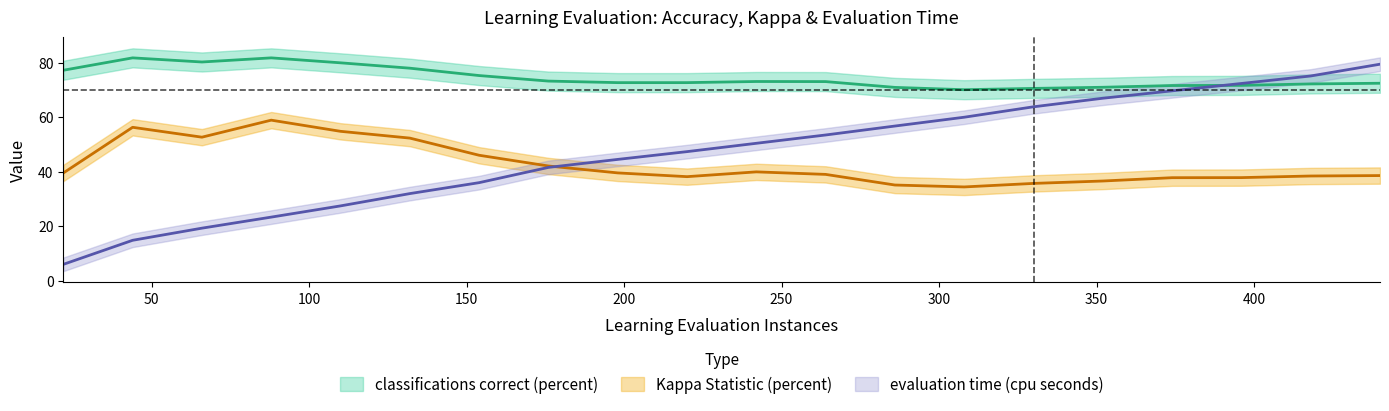

Reading left to right, transcribe all the data shown in this chart.

classifications correct (percent): 22.0=77.3	44.0=81.8	66.0=80.3	88.0=81.8	110.0=80.0	132.0=78.0	154.0=75.3	176.0=73.3	198.0=72.7	220.0=72.7	242.0=73.1	264.0=73.1	286.0=71.0	308.0=70.1	330.0=70.6	352.0=71.0	374.0=71.7	396.0=71.7	418.0=72.2	440.0=72.5
Kappa Statistic (percent): 22.0=39.6	44.0=56.3	66.0=52.7	88.0=59.0	110.0=54.9	132.0=52.4	154.0=46.1	176.0=42.1	198.0=39.6	220.0=38.2	242.0=40.0	264.0=39.0	286.0=35.1	308.0=34.4	330.0=35.7	352.0=36.6	374.0=37.8	396.0=37.9	418.0=38.4	440.0=38.6
evaluation time (cpu seconds): 22.0=6.0	44.0=14.8	66.0=19.3	88.0=23.4	110.0=27.5	132.0=32.0	154.0=36.0	176.0=41.6	198.0=44.5	220.0=47.4	242.0=50.5	264.0=53.5	286.0=56.8	308.0=60.0	330.0=63.9	352.0=67.0	374.0=69.7	396.0=72.4	418.0=75.2	440.0=79.5